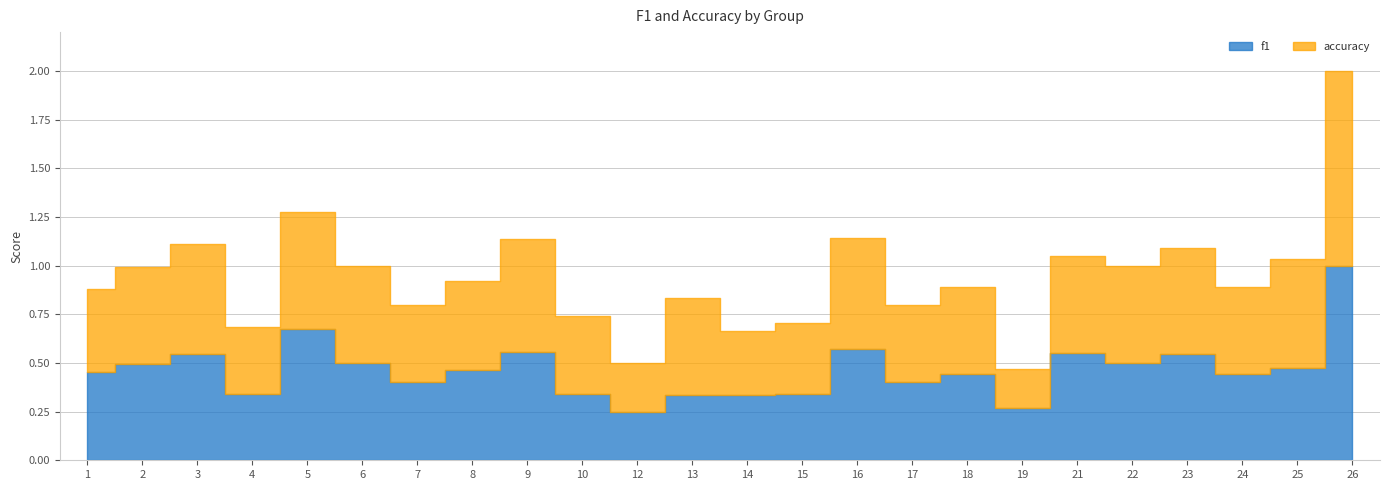

True or false: f1 has more than 2 points higher than both neighbors.

True